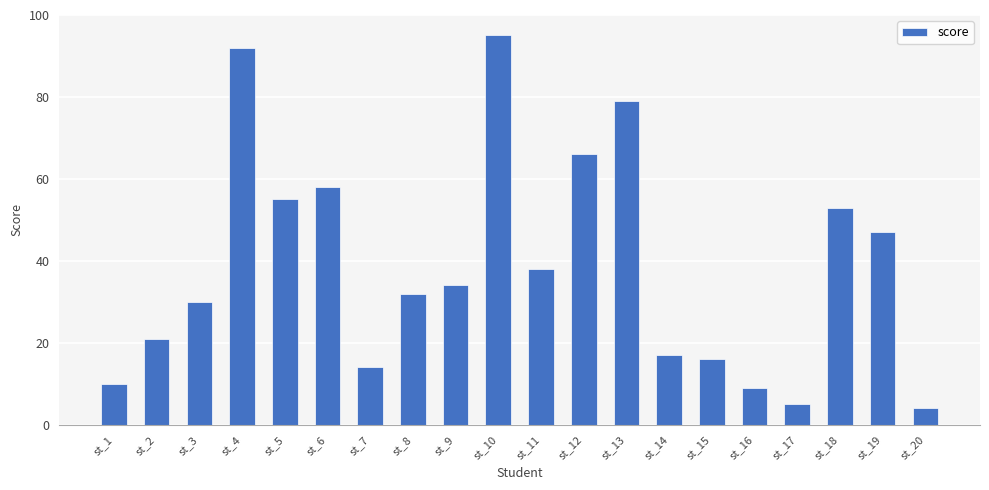

Does the chart contain stacked bars?

No